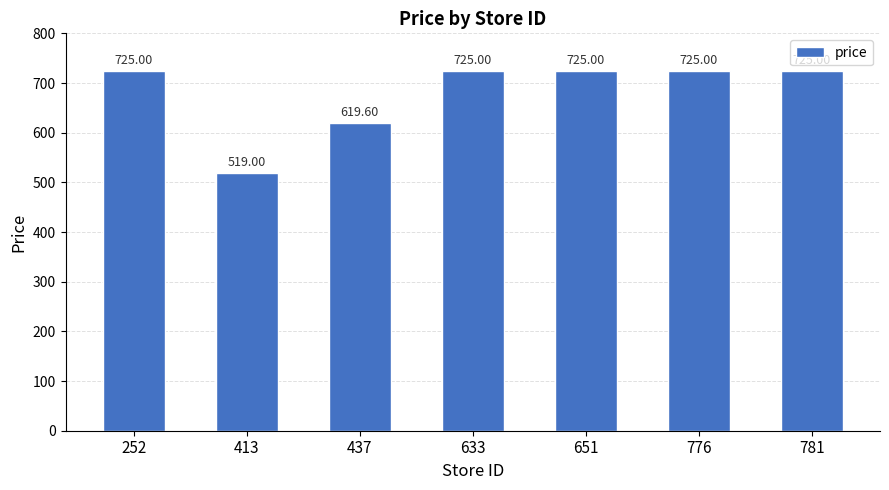

What is the ratio of the value at 651 to the value at 776?

1.0